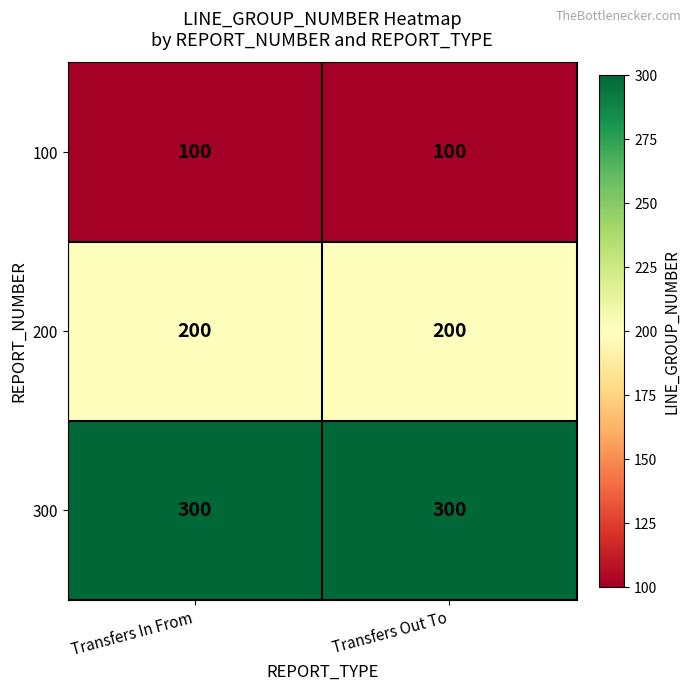

Reading left to right, transcribe all the data shown in this chart.

100: Transfers In From=100	Transfers Out To=100
200: Transfers In From=200	Transfers Out To=200
300: Transfers In From=300	Transfers Out To=300